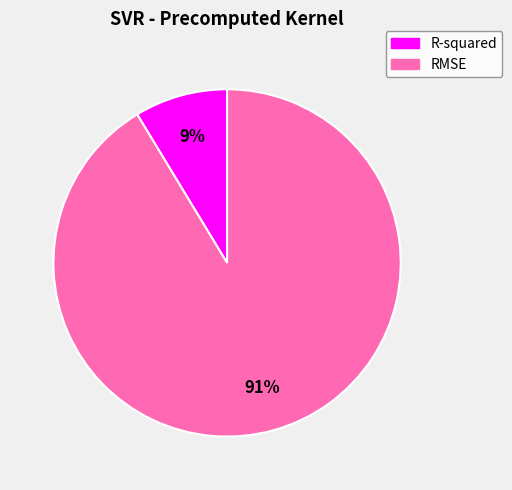

What is the smallest slice in the pie chart?

R-squared